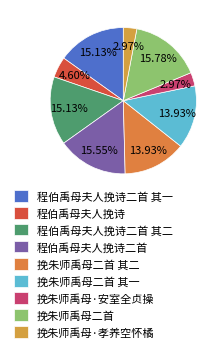

Which category has the biggest portion of the pie?

挽朱师禹母二首